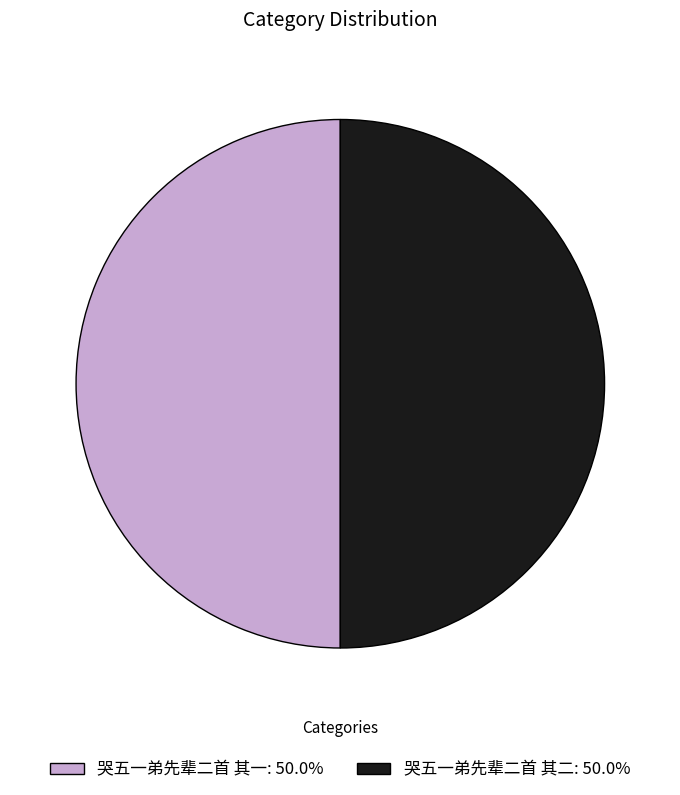

What is the ratio of the value at 哭五一弟先辈二首 其一: 50.0% to the value at 哭五一弟先辈二首 其二: 50.0%?

1.0